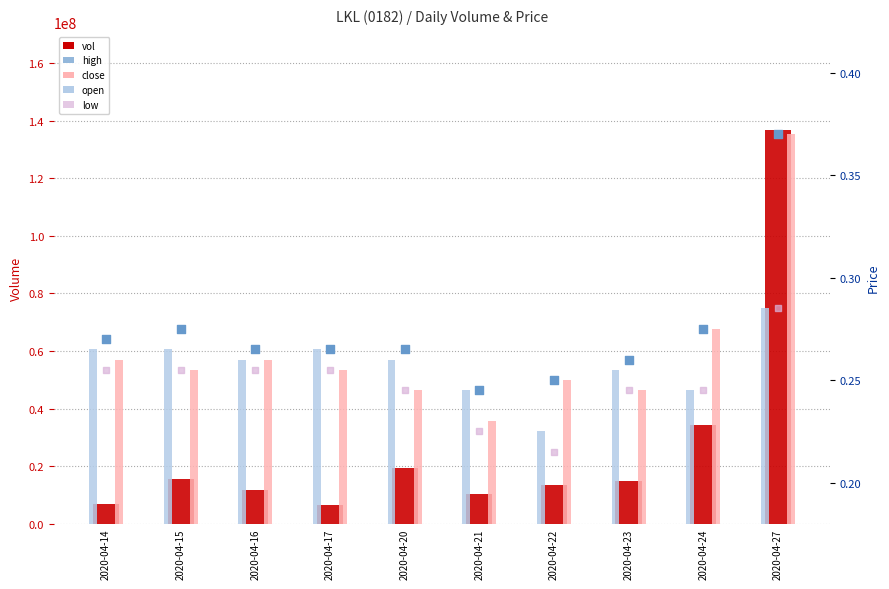

Which series has the largest total across all categories?

vol